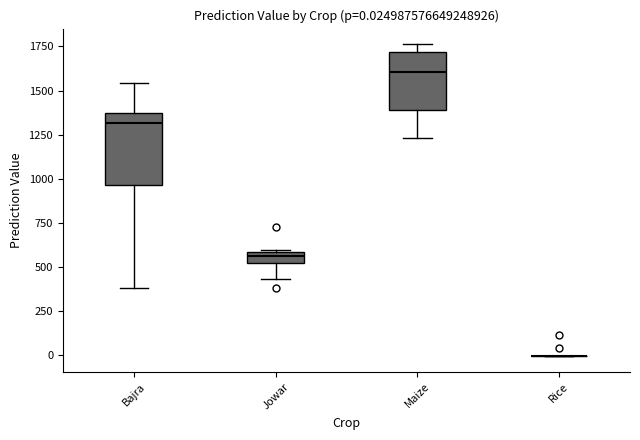

Comparing the boxes themselves (not the whiskers), which one is the tallest?

Bajra